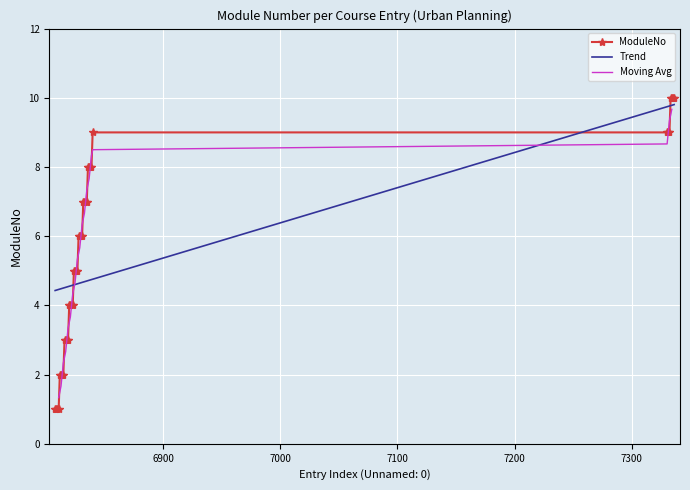

Rank the categories by value from lowest to highest.

6808, 6809, 6810, 6811, 6812, 6813, 6814, 6815, 6816, 6817, 6818, 6819, 6820, 6821, 6822, 6823, 6824, 6825, 6826, 6827, 6828, 6829, 6830, 6831, 6832, 6833, 6834, 6835, 6836, 6837, 6838, 6839, 6840, 7330, 7331, 7332, 7333, 7334, 7335, 7336